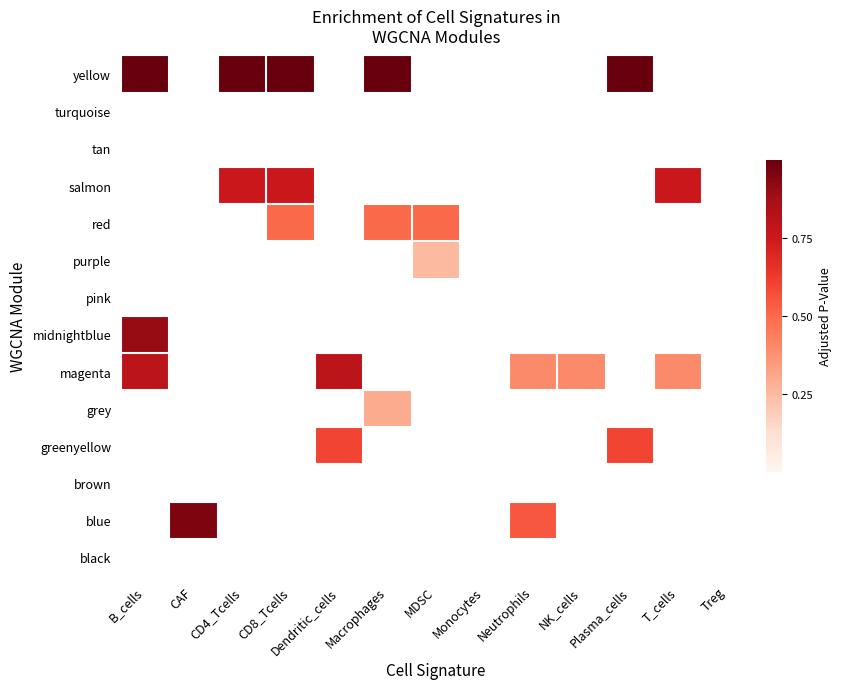

Which series has the largest total across all categories?

yellow